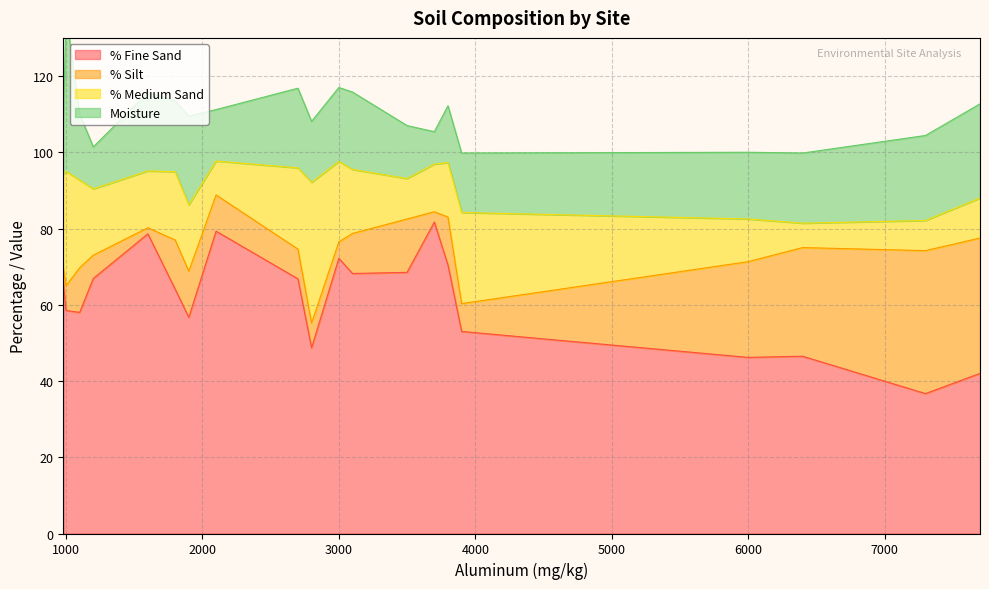

True or false: % Fine Sand has a value of 58.5 at 1000.

True